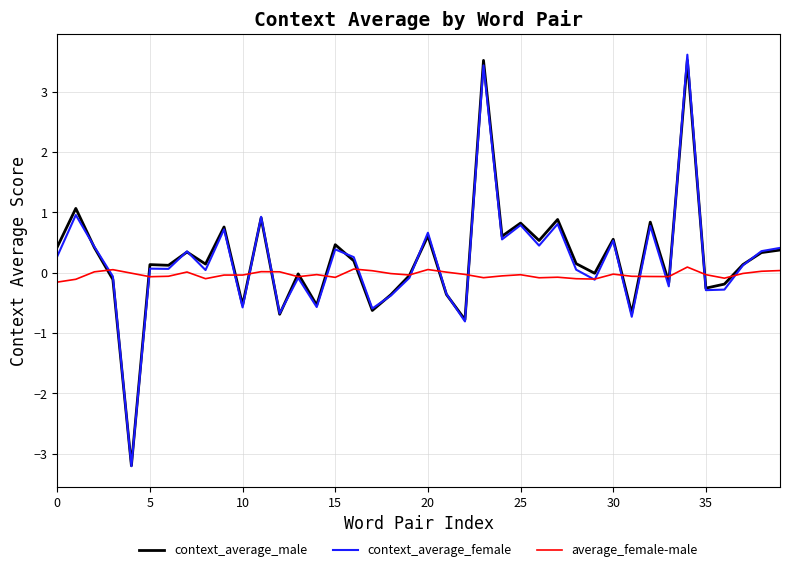

What is the greatest value displayed?

3.6